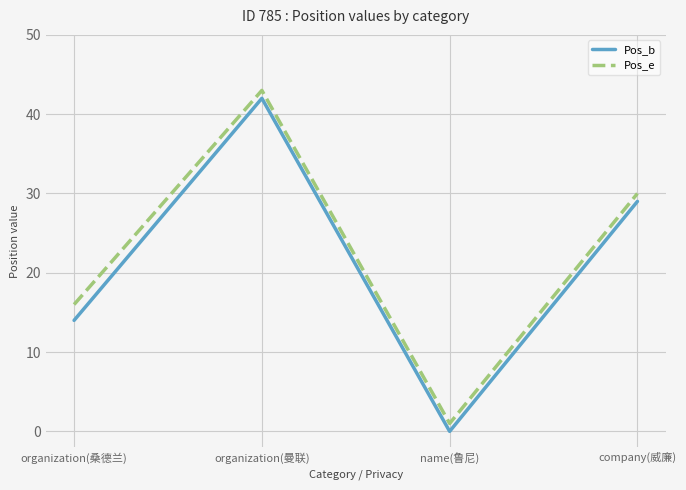

What is the difference between the highest and lowest values at company(威廉)?

1